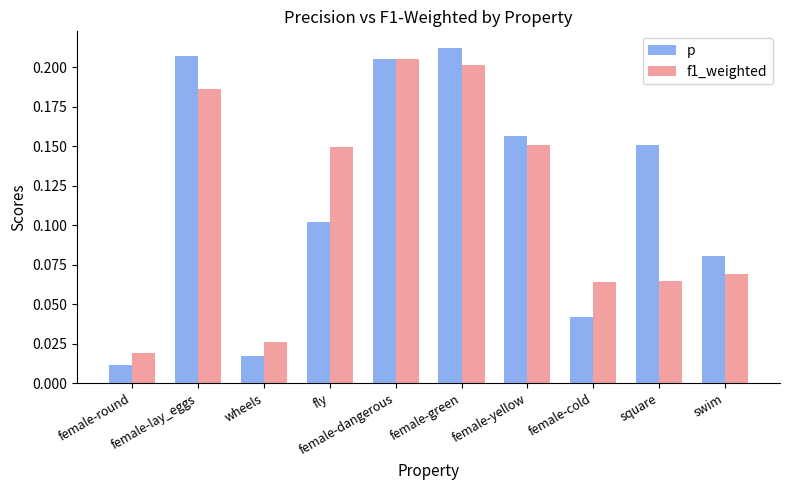

Which series has the largest range (max minus min)?

p